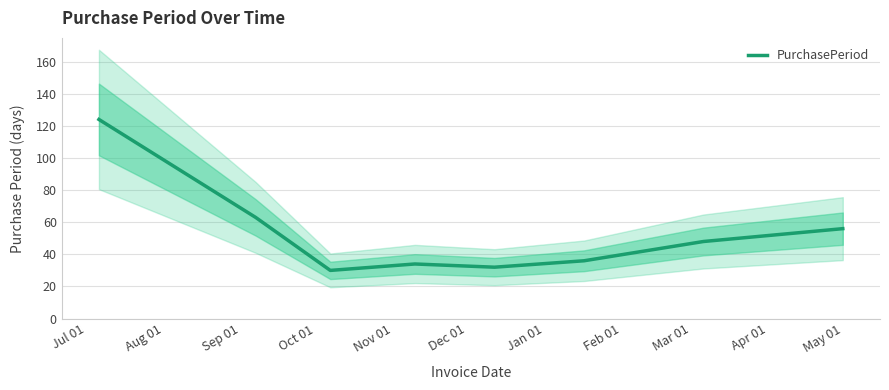

Reading left to right, what are all the values shown in this chart?

124	63	30	34	32	36	48	56